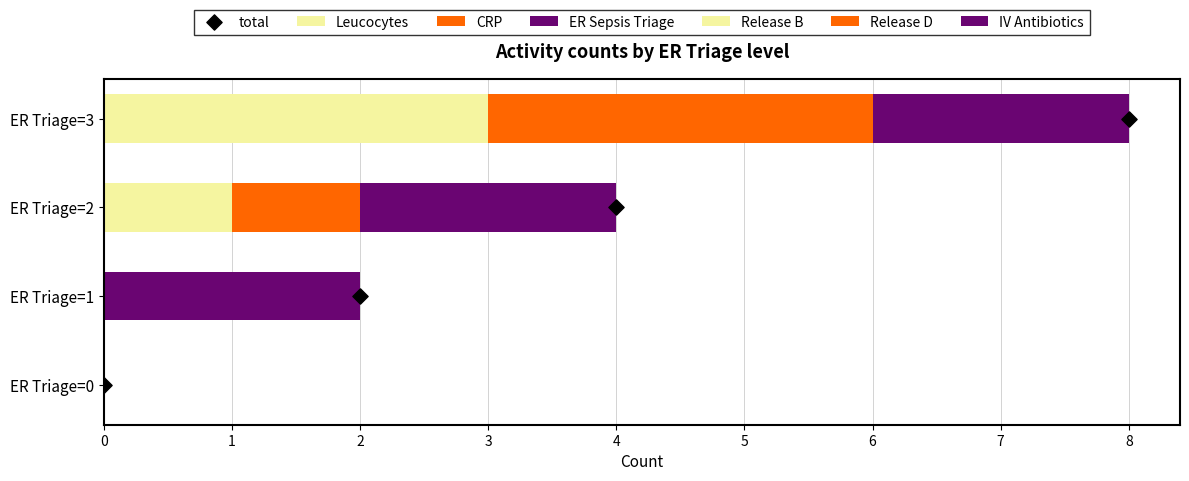

At how many categories does at least one series exceed 2?

1